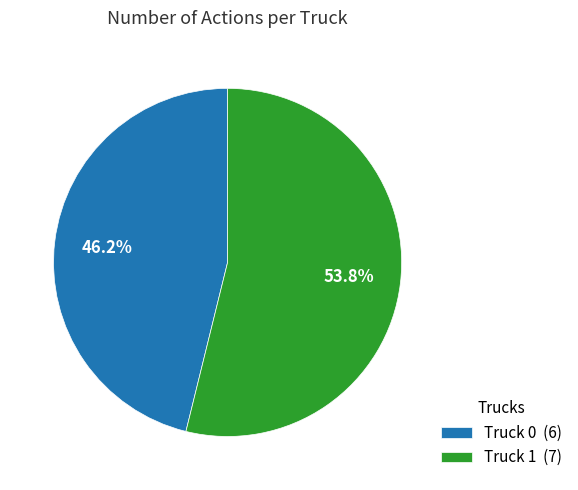

How many segments does this pie chart have?

2